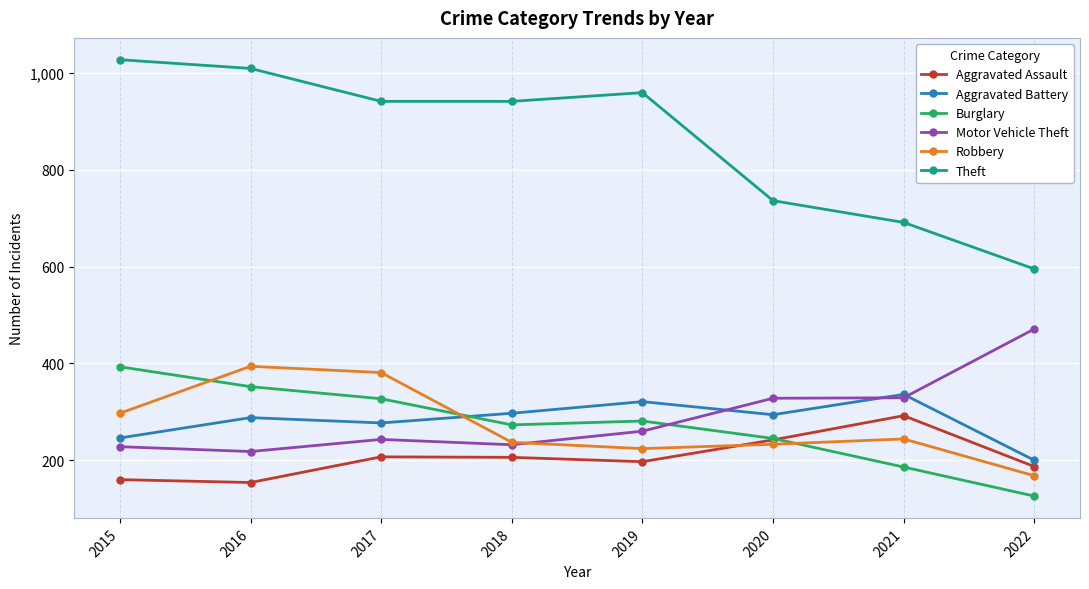

What is the difference between the Robbery values at 2017 and 2015?

84